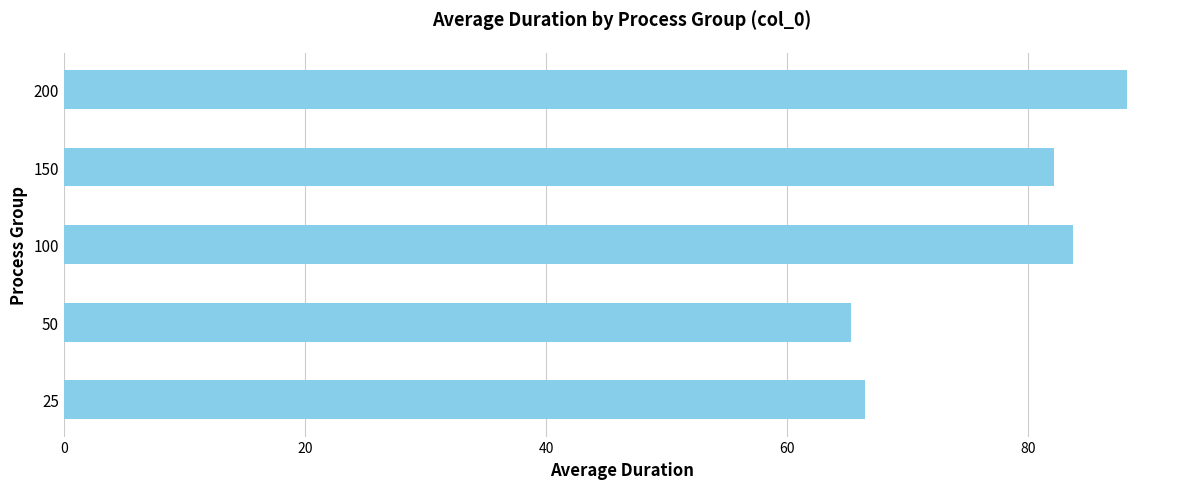

What is the difference between the maximum and minimum values?

22.9